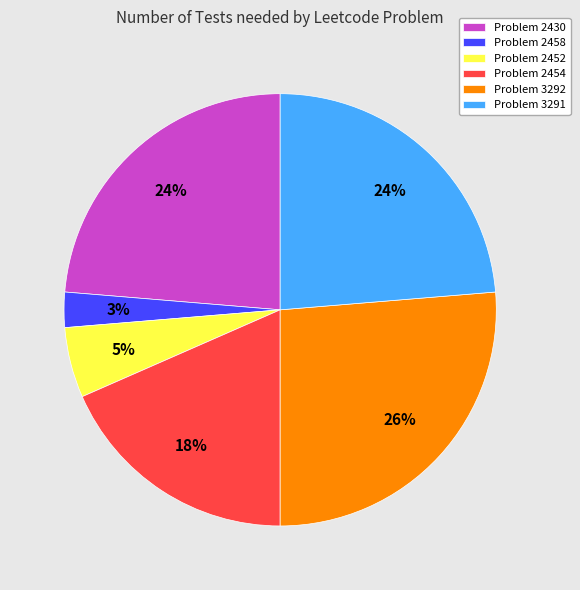

To the nearest percent, what is the average slice percentage?

17%